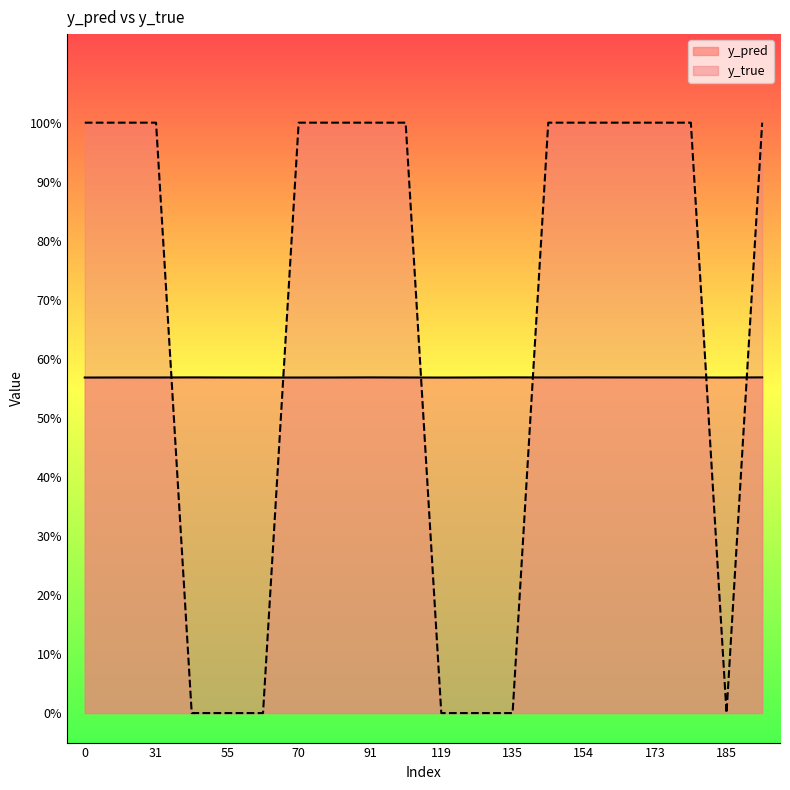

How many intersections are there between y_pred and y_true?

6